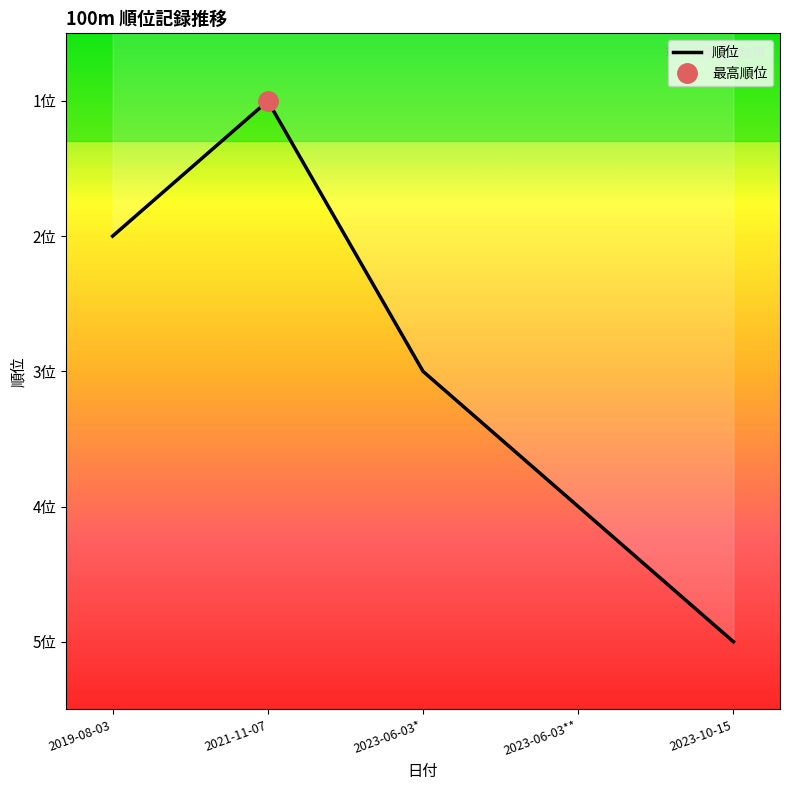

What is the value of the 3rd point from the left?

3